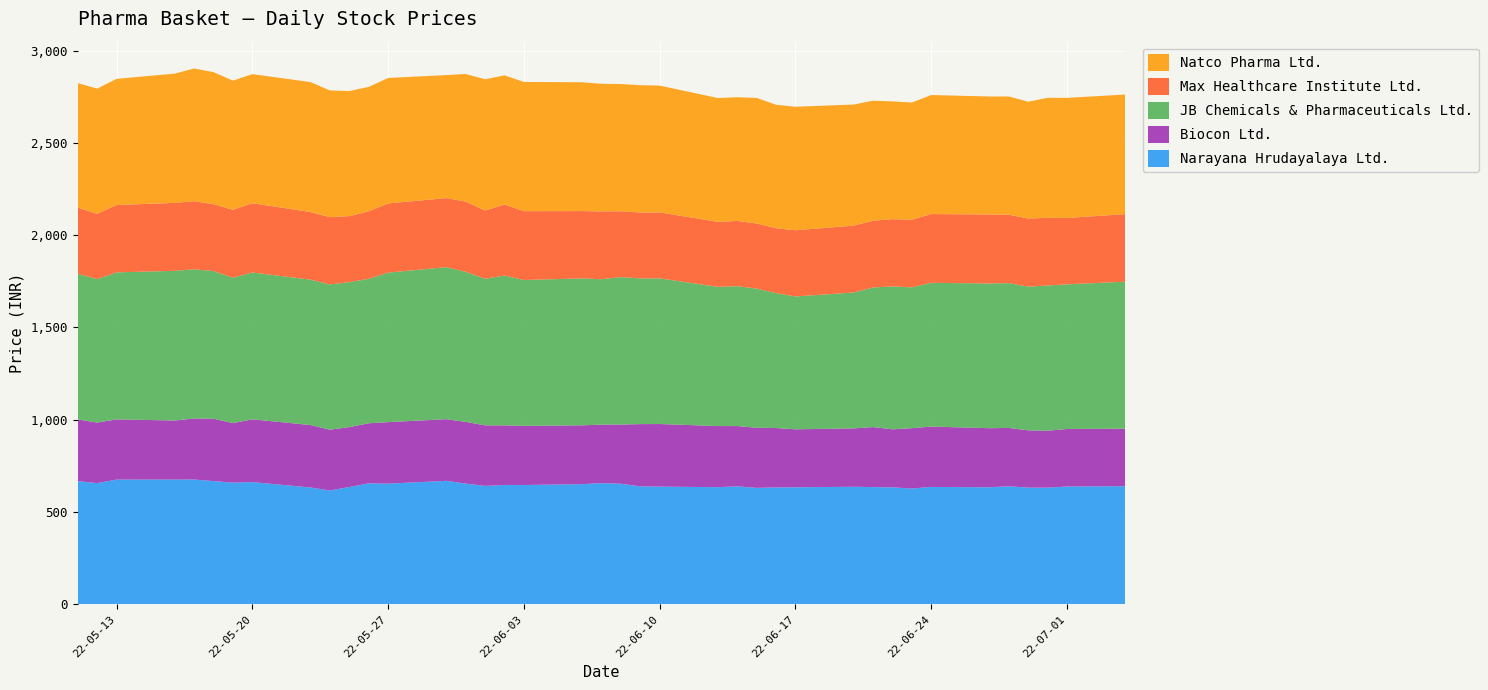

Reading right to left, extract all data points from this chart.

Narayana Hrudayalaya Ltd.: 2022-07-04=640.7	2022-07-01=638.8	2022-06-30=632.5	2022-06-29=632.8	2022-06-28=640.2	2022-06-27=634.8	2022-06-24=636.5	2022-06-23=628.0	2022-06-22=634.5	2022-06-21=635.8	2022-06-20=637.5	2022-06-17=634.6	2022-06-16=633.8	2022-06-15=631.5	2022-06-14=639.8	2022-06-13=635.2	2022-06-10=638.2	2022-06-09=639.7	2022-06-08=654.0	2022-06-07=657.0	2022-06-06=651.5	2022-06-03=647.0	2022-06-02=647.2	2022-06-01=642.2	2022-05-31=654.7	2022-05-30=669.5	2022-05-27=654.5	2022-05-26=656.0	2022-05-25=636.3	2022-05-24=617.2	2022-05-23=633.6	2022-05-20=662.8	2022-05-19=659.8	2022-05-18=668.2	2022-05-17=676.6	2022-05-16=676.5	2022-05-13=676.3	2022-05-12=657.2	2022-05-11=668.0
Biocon Ltd.: 2022-07-04=311.3	2022-07-01=311.5	2022-06-30=308.4	2022-06-29=310.2	2022-06-28=316.0	2022-06-27=320.0	2022-06-24=327.0	2022-06-23=326.6	2022-06-22=314.0	2022-06-21=325.0	2022-06-20=316.1	2022-06-17=314.1	2022-06-16=321.8	2022-06-15=325.5	2022-06-14=326.5	2022-06-13=331.0	2022-06-10=339.0	2022-06-09=337.1	2022-06-08=320.5	2022-06-07=316.8	2022-06-06=318.7	2022-06-03=320.3	2022-06-02=322.9	2022-06-01=327.7	2022-05-31=334.1	2022-05-30=334.0	2022-05-27=333.0	2022-05-26=325.4	2022-05-25=324.2	2022-05-24=329.4	2022-05-23=338.0	2022-05-20=340.0	2022-05-19=322.5	2022-05-18=337.9	2022-05-17=330.5	2022-05-16=319.9	2022-05-13=326.1	2022-05-12=328.0	2022-05-11=334.2
JB Chemicals & Pharmaceuticals Ltd.: 2022-07-04=795.9	2022-07-01=783.5	2022-06-30=786.3	2022-06-29=778.2	2022-06-28=784.3	2022-06-27=783.5	2022-06-24=778.7	2022-06-23=762.8	2022-06-22=774.0	2022-06-21=756.0	2022-06-20=735.8	2022-06-17=719.3	2022-06-16=730.6	2022-06-15=753.7	2022-06-14=757.5	2022-06-13=753.9	2022-06-10=788.8	2022-06-09=789.1	2022-06-08=798.3	2022-06-07=787.7	2022-06-06=795.7	2022-06-03=790.0	2022-06-02=811.2	2022-06-01=794.1	2022-05-31=812.8	2022-05-30=823.0	2022-05-27=809.9	2022-05-26=782.2	2022-05-25=785.2	2022-05-24=786.3	2022-05-23=787.5	2022-05-20=795.3	2022-05-19=787.1	2022-05-18=799.7	2022-05-17=808.2	2022-05-16=810.5	2022-05-13=796.1	2022-05-12=776.8	2022-05-11=789.0
Max Healthcare Institute Ltd.: 2022-07-04=366.0	2022-07-01=359.4	2022-06-30=367.0	2022-06-29=368.7	2022-06-28=370.5	2022-06-27=373.9	2022-06-24=372.2	2022-06-23=366.4	2022-06-22=364.2	2022-06-21=361.6	2022-06-20=362.4	2022-06-17=358.6	2022-06-16=351.5	2022-06-15=352.8	2022-06-14=353.5	2022-06-13=351.9	2022-06-10=357.4	2022-06-09=356.8	2022-06-08=356.8	2022-06-07=367.2	2022-06-06=364.6	2022-06-03=372.7	2022-06-02=384.6	2022-06-01=369.5	2022-05-31=380.4	2022-05-30=374.1	2022-05-27=374.6	2022-05-26=365.6	2022-05-25=357.5	2022-05-24=364.6	2022-05-23=366.2	2022-05-20=375.1	2022-05-19=368.0	2022-05-18=362.0	2022-05-17=368.6	2022-05-16=368.1	2022-05-13=364.6	2022-05-12=353.9	2022-05-11=357.9
Natco Pharma Ltd.: 2022-07-04=647.7	2022-07-01=650.4	2022-06-30=649.8	2022-06-29=632.8	2022-06-28=640.2	2022-06-27=639.0	2022-06-24=644.7	2022-06-23=634.6	2022-06-22=638.0	2022-06-21=649.8	2022-06-20=655.7	2022-06-17=668.8	2022-06-16=668.8	2022-06-15=679.8	2022-06-14=670.0	2022-06-13=670.7	2022-06-10=686.6	2022-06-09=689.5	2022-06-08=689.0	2022-06-07=691.1	2022-06-06=697.5	2022-06-03=699.8	2022-06-02=699.7	2022-06-01=710.8	2022-05-31=691.0	2022-05-30=666.2	2022-05-27=679.5	2022-05-26=673.9	2022-05-25=677.5	2022-05-24=686.2	2022-05-23=703.8	2022-05-20=699.0	2022-05-19=699.6	2022-05-18=715.2	2022-05-17=719.0	2022-05-16=700.0	2022-05-13=683.5	2022-05-12=677.9	2022-05-11=674.5